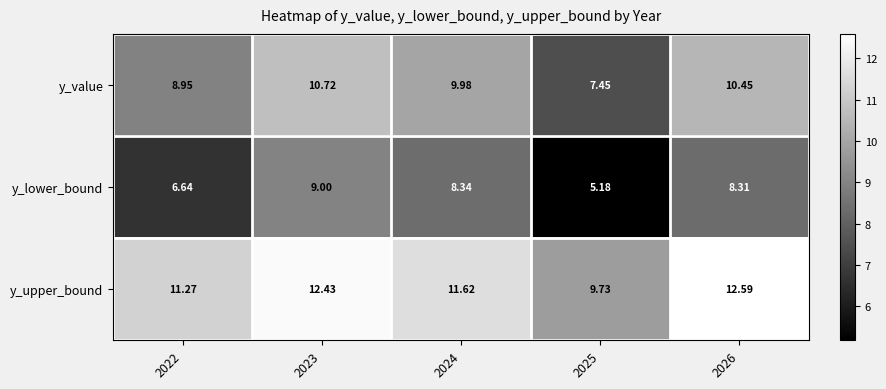

What is the difference between the highest and lowest values at 2024?

3.3